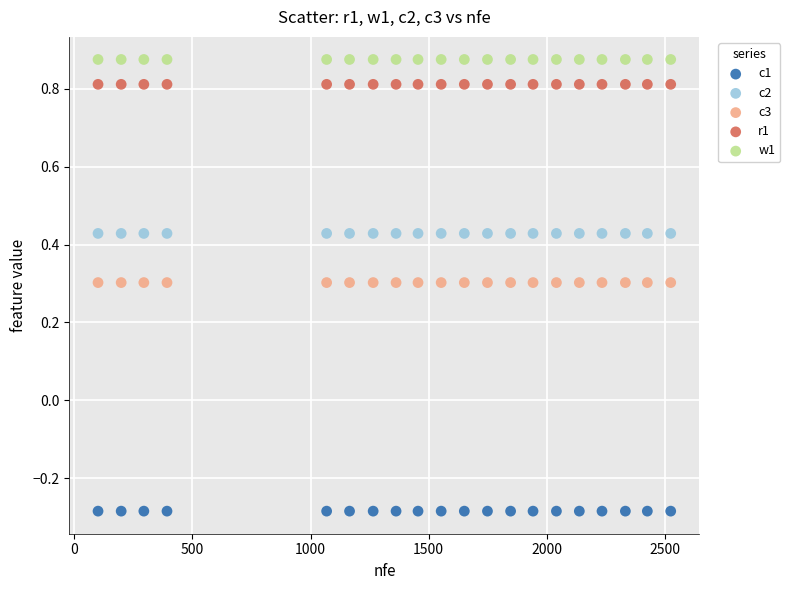

Which series reaches the minimum Y coordinate?

c1